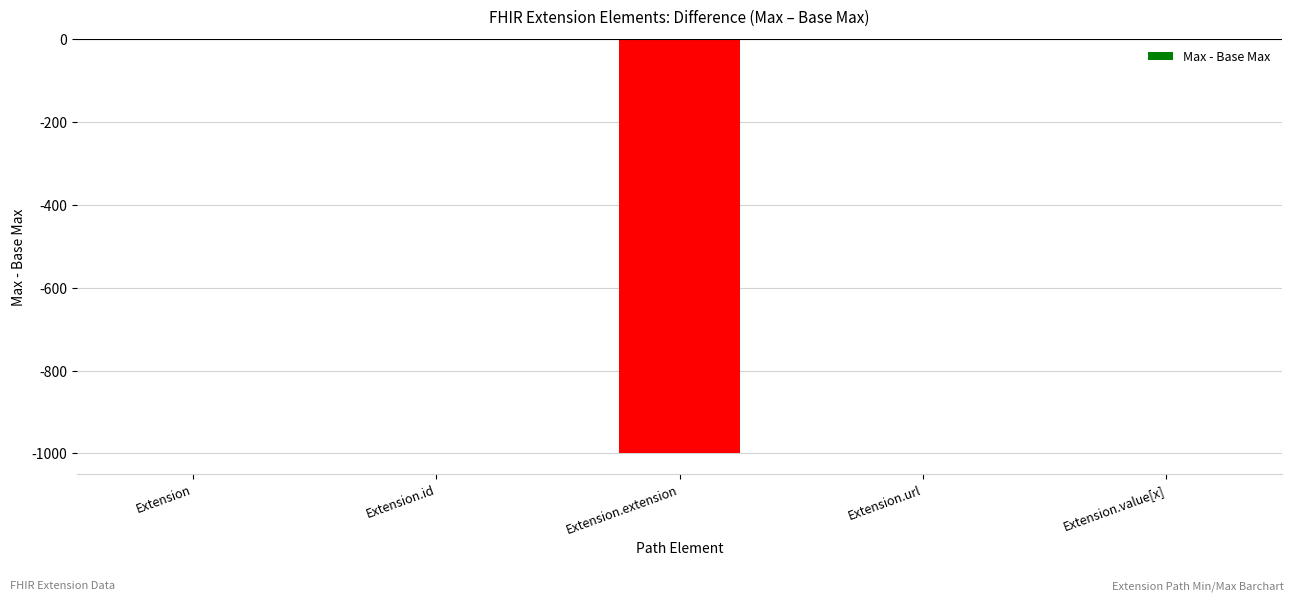

Are the bars horizontal?

No